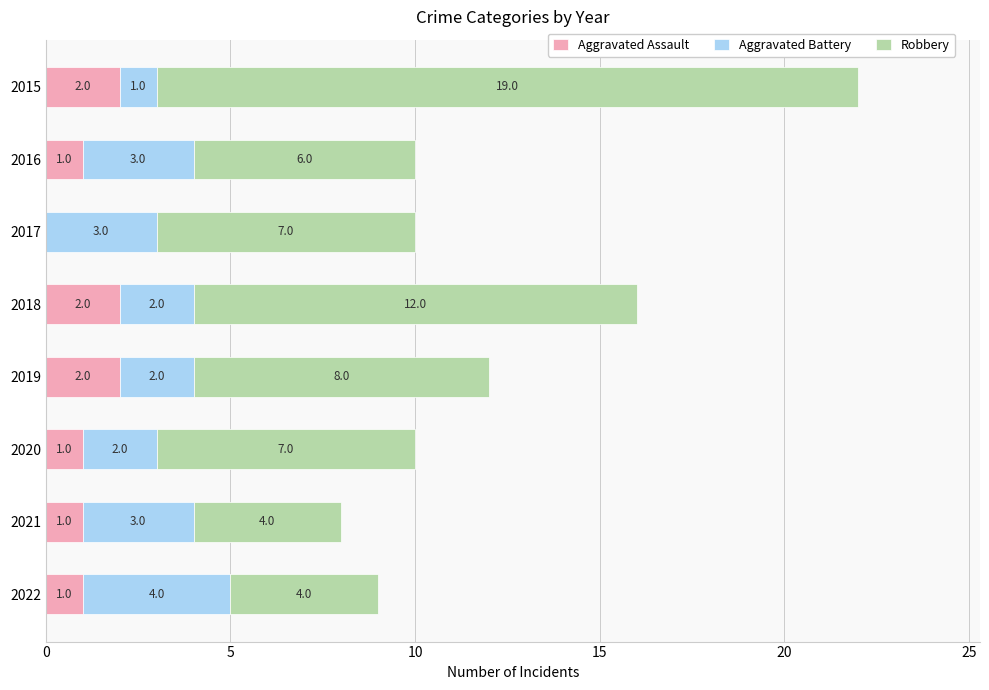

What are all the series names shown in the legend?

Aggravated Assault, Aggravated Battery, Robbery